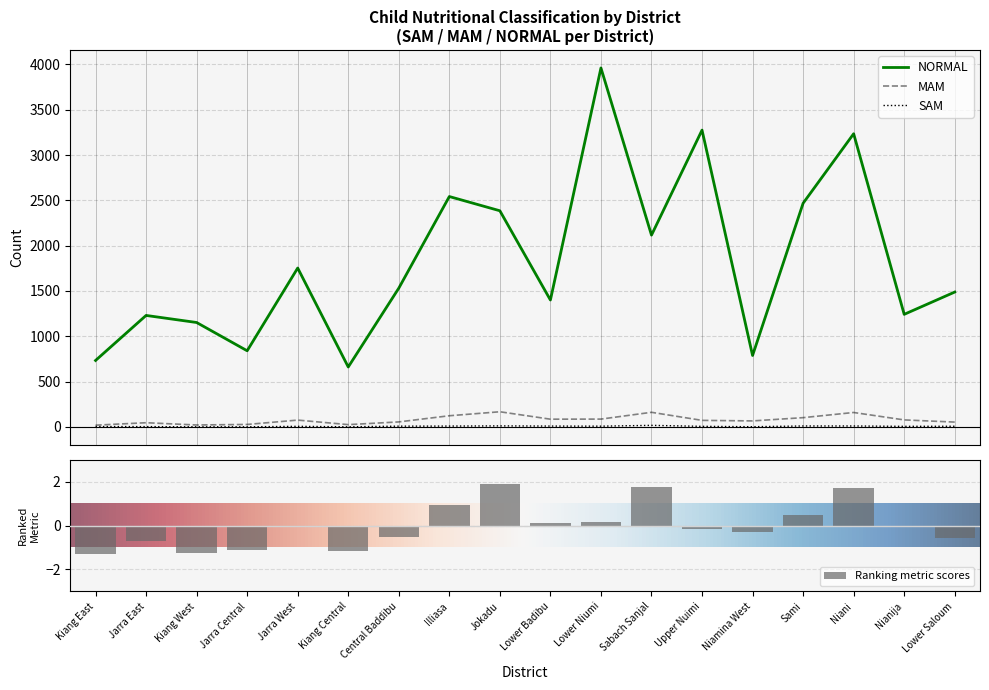

Which series changed the most between Kiang Central and Illiasa?

NORMAL